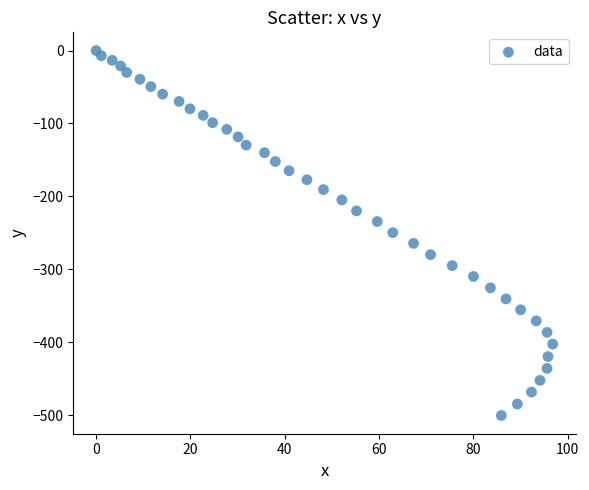

What is the range of Y values (max minus min)?

500.6